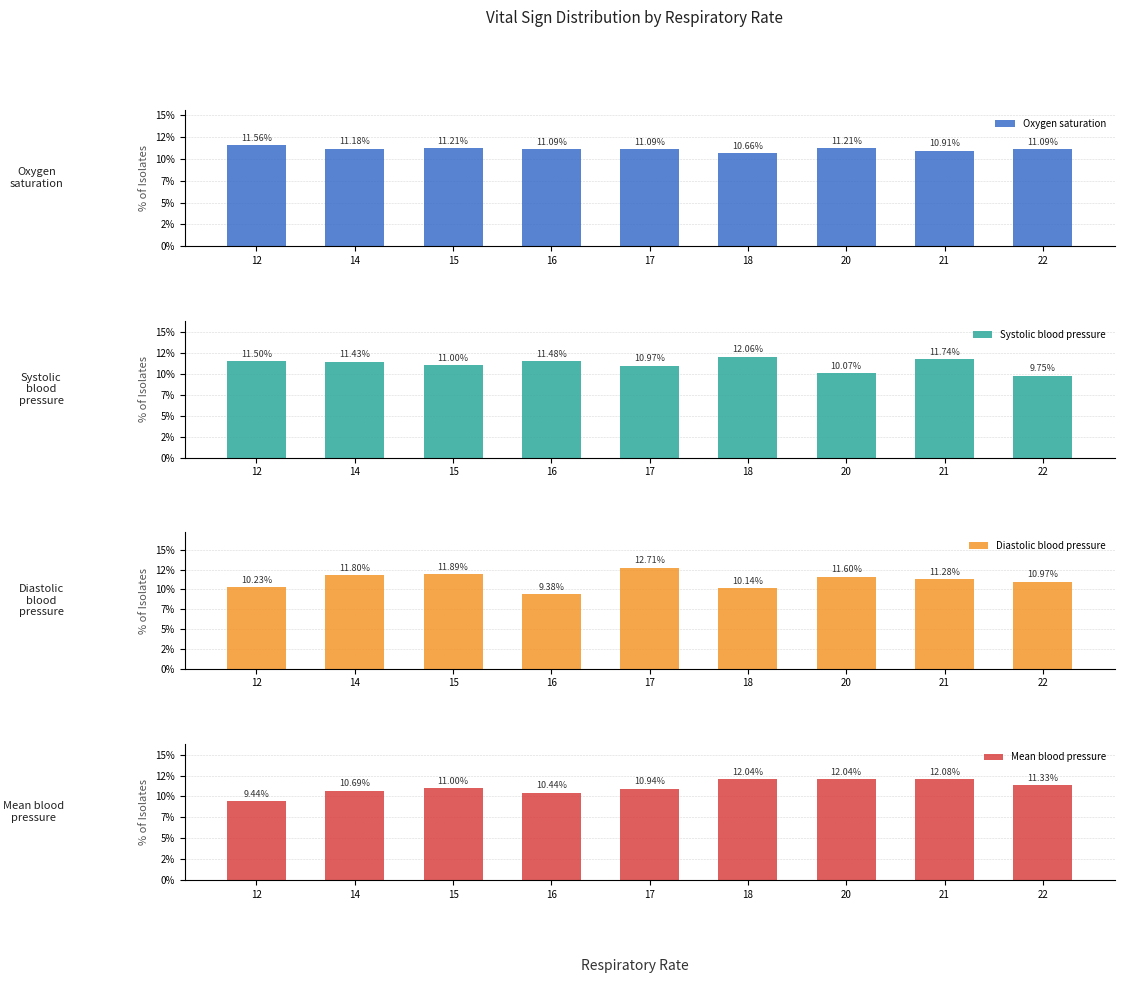

Reading left to right, transcribe all the data shown in this chart.

Oxygen saturation: 11.6	11.2	11.2	11.1	11.1	10.7	11.2	10.9	11.1
Systolic blood pressure: 11.5	11.4	11.0	11.5	11.0	12.1	10.1	11.7	9.7
Diastolic blood pressure: 10.2	11.8	11.9	9.4	12.7	10.1	11.6	11.3	11.0
Mean blood pressure: 9.4	10.7	11.0	10.4	10.9	12.0	12.0	12.1	11.3